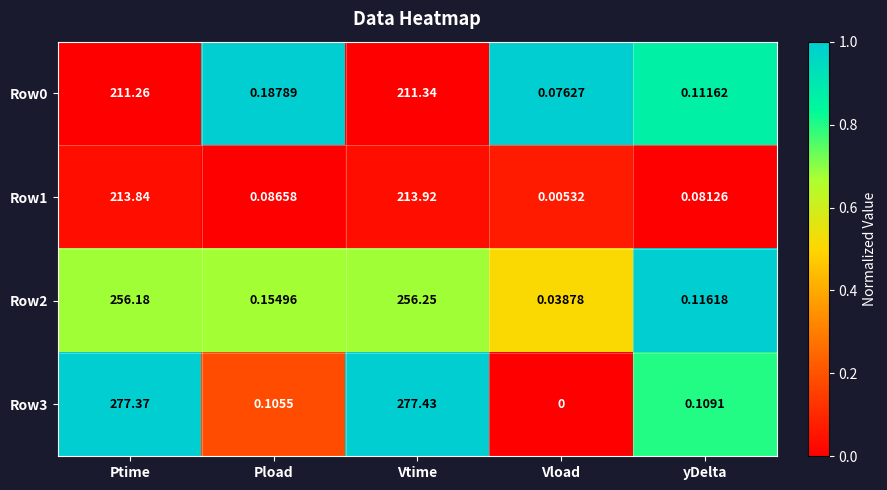

Rank the categories by Row2 value from highest to lowest.

Vtime, Ptime, Pload, yDelta, Vload